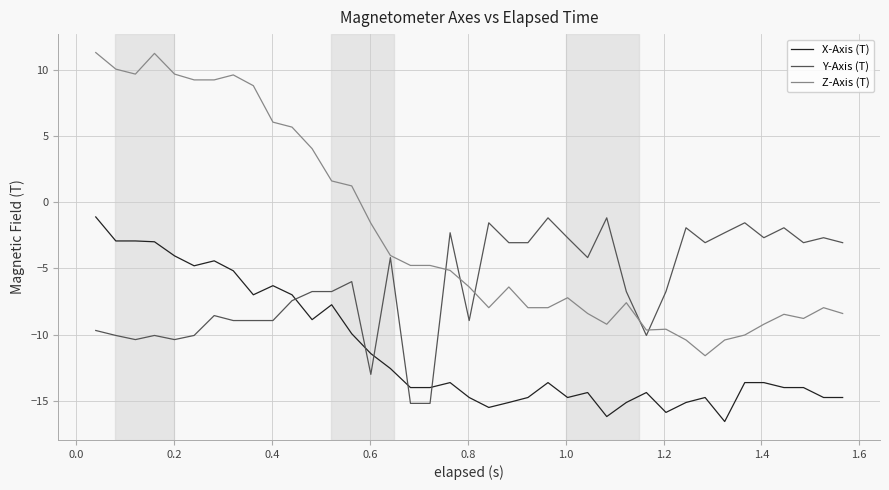

Which series has the widest spread of values?

Z-Axis (T)